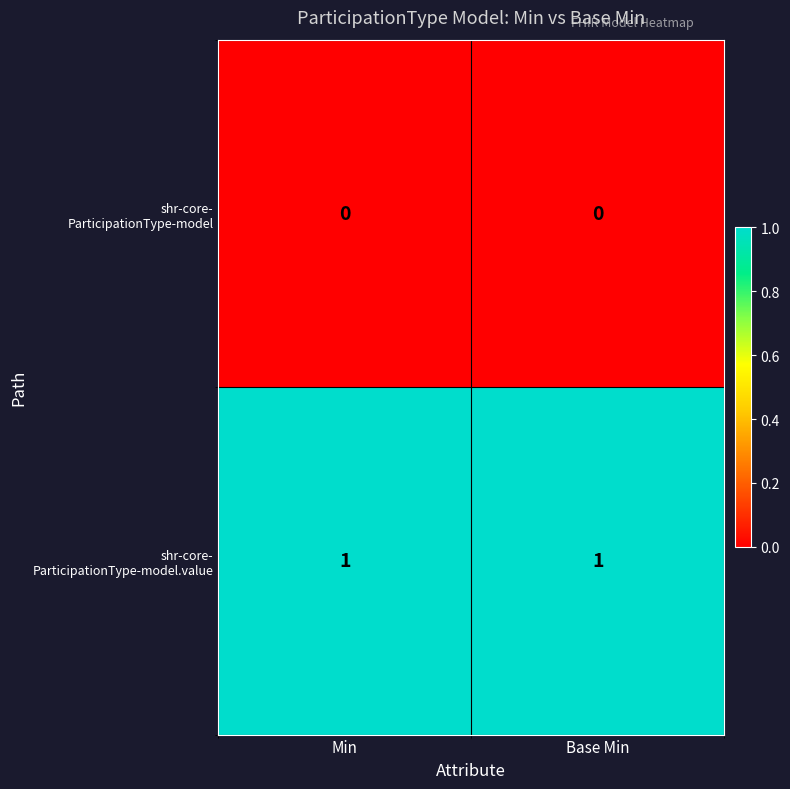

Between Min and Base Min, which series saw the biggest shift?

shr-core- ParticipationType-model